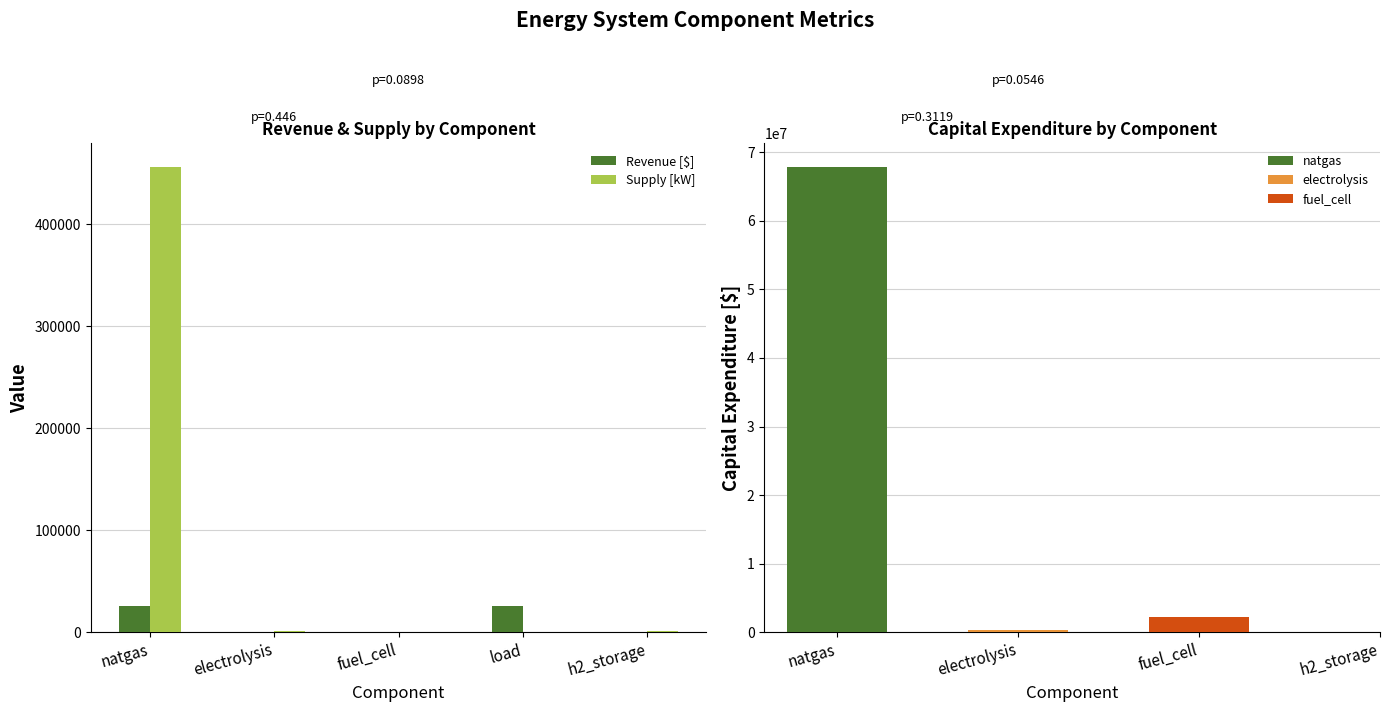

At which category is the sum across all series the highest?

natgas